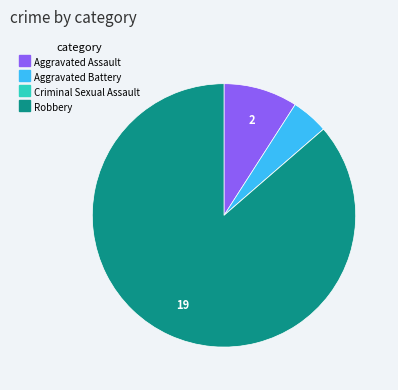

Which category has the biggest portion of the pie?

Robbery